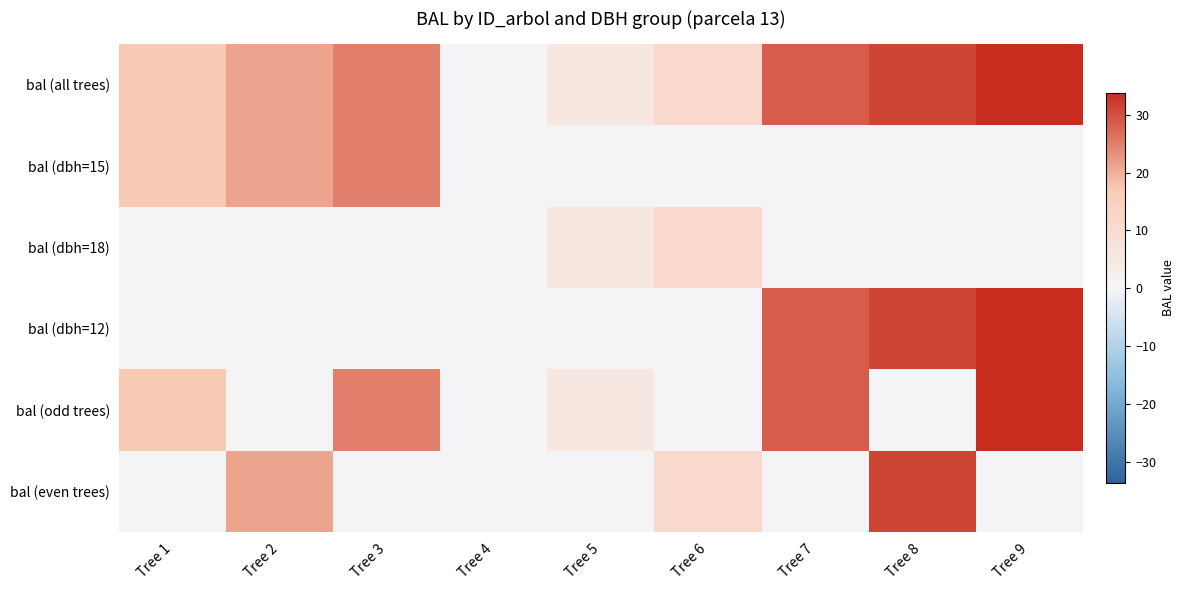

How many series are shown in this chart?

6